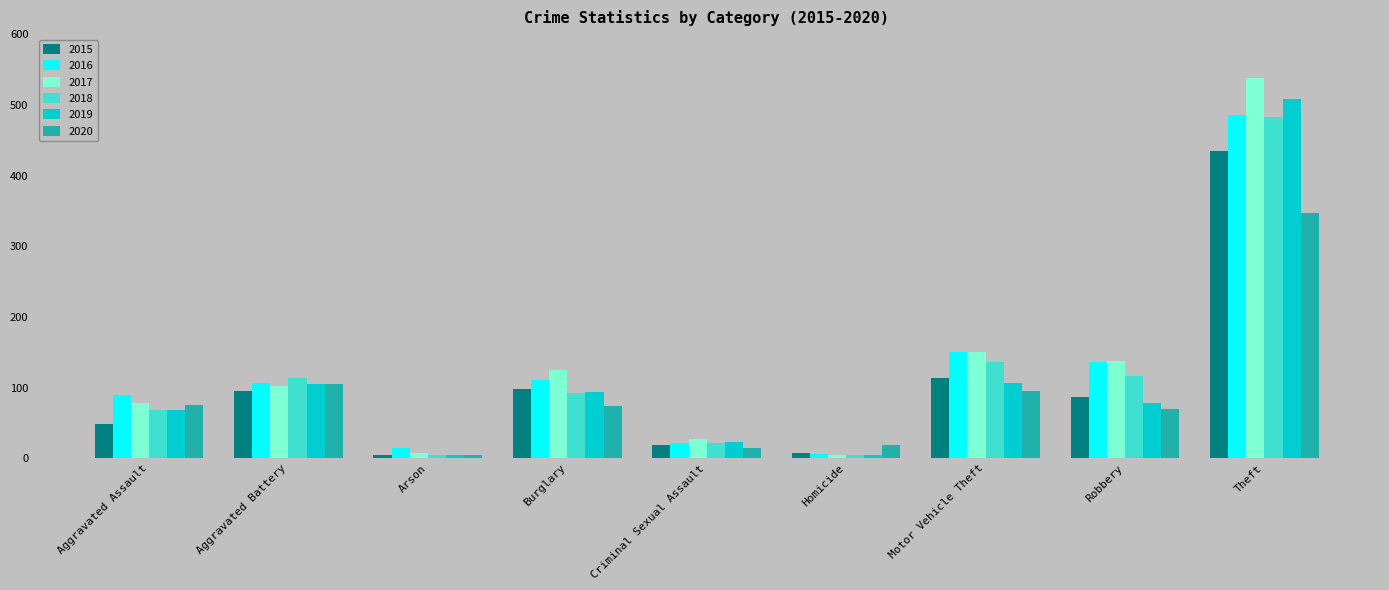

Where does the 2018 series first go above 93?

Aggravated Battery